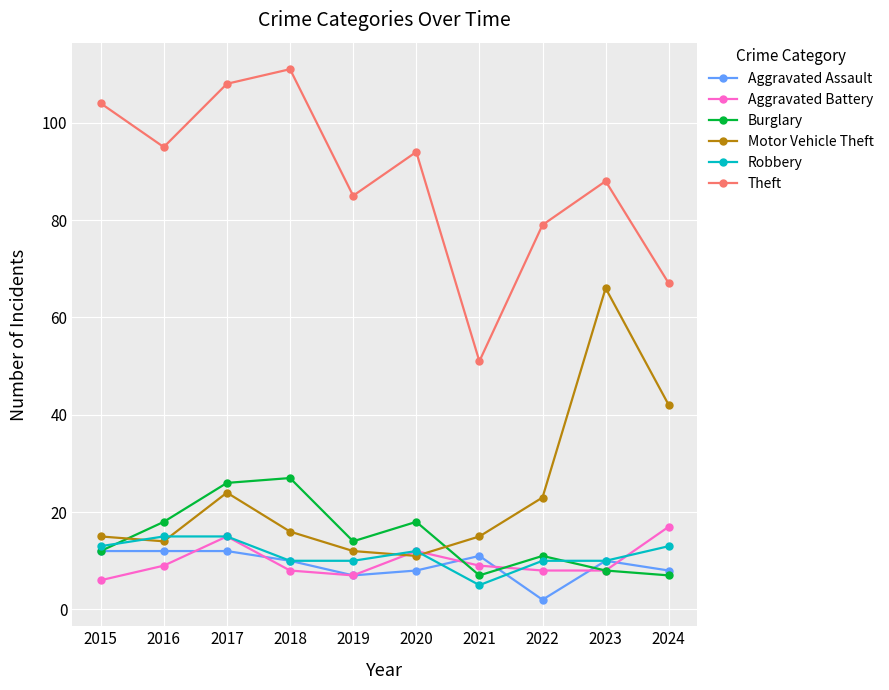

What is the average value of the Motor Vehicle Theft series?

24